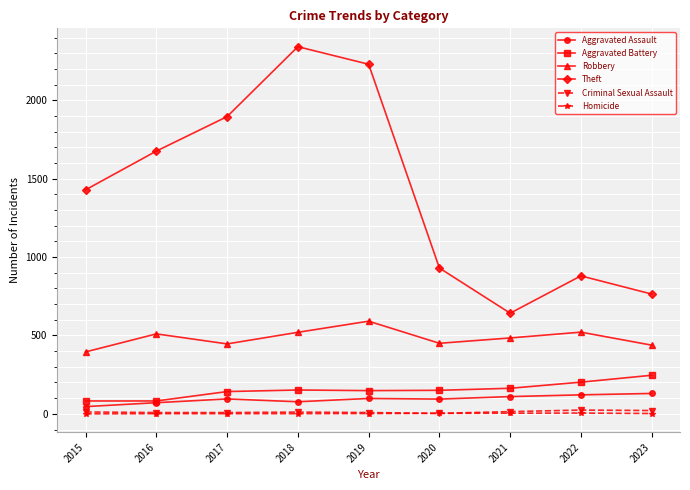

What is the average value of the Homicide series?

2